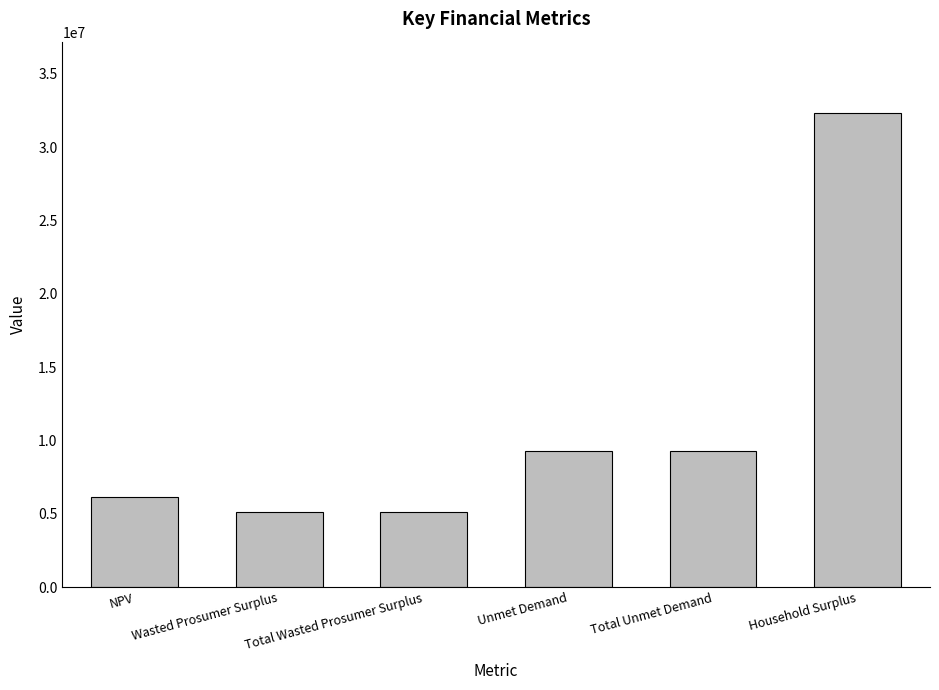

Is it true that the value at Unmet Demand is 2247433.2?

False